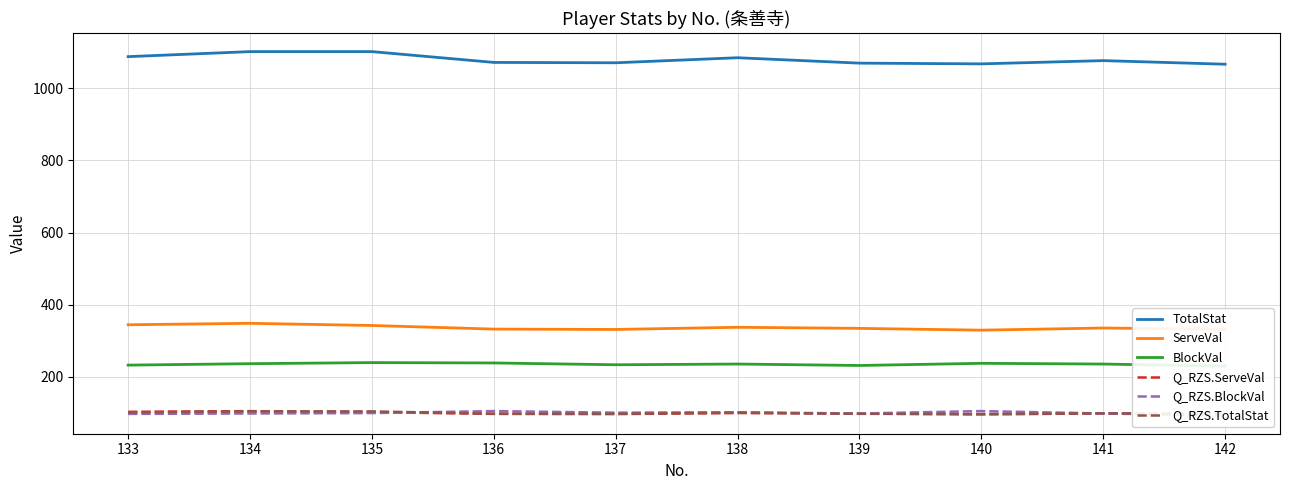

What is the difference between the second highest and minimum values in the Q_RZS.ServeVal series?

7.2